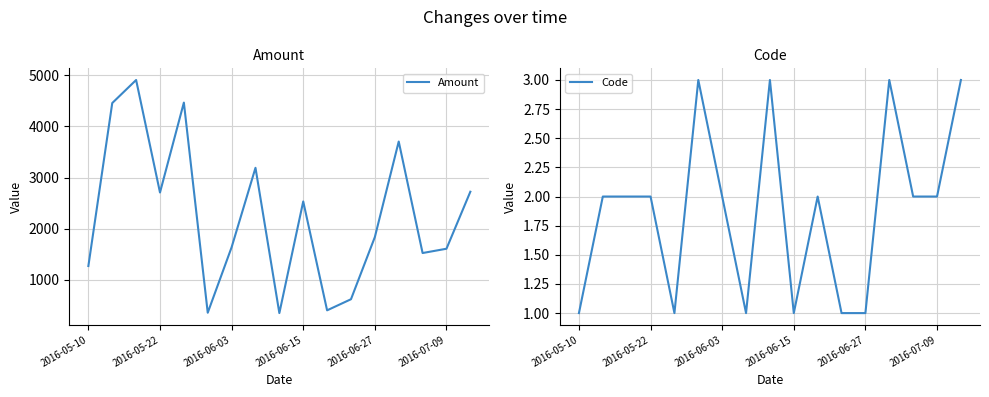

What is the maximum value for Amount?

4909